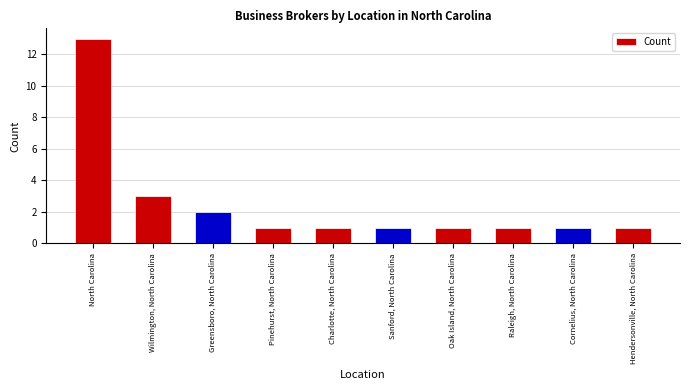

What is the minimum value shown in the chart?

1